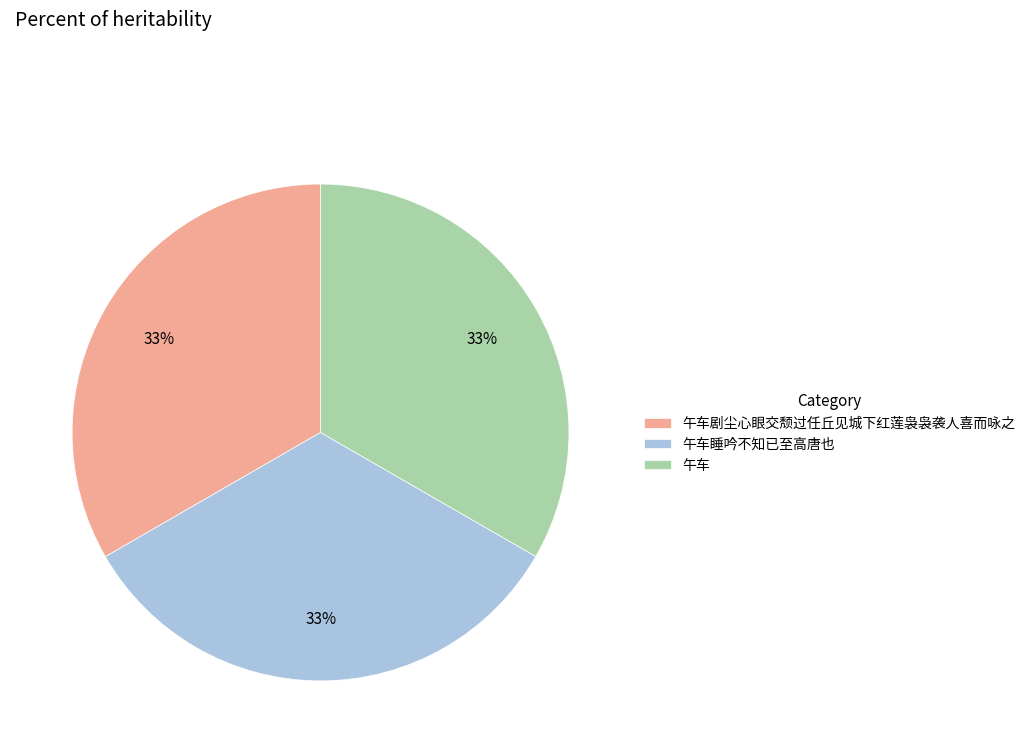

Is it true that 午车睡吟不知已至高唐也 is 39% of the pie?

False